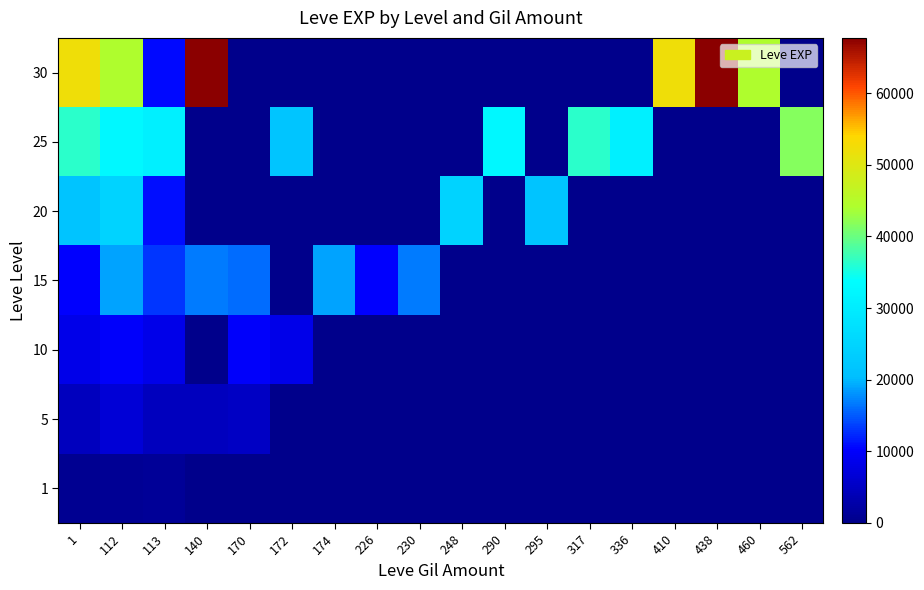

What is the maximum value shown in the chart?

67730